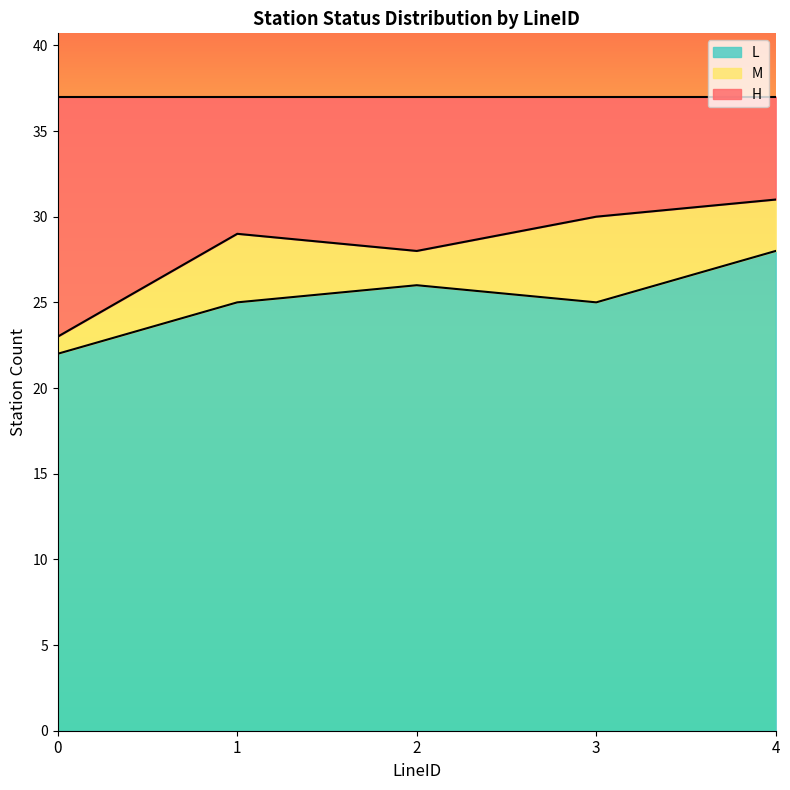

What is the difference between the maximum and minimum values in the L series?

6